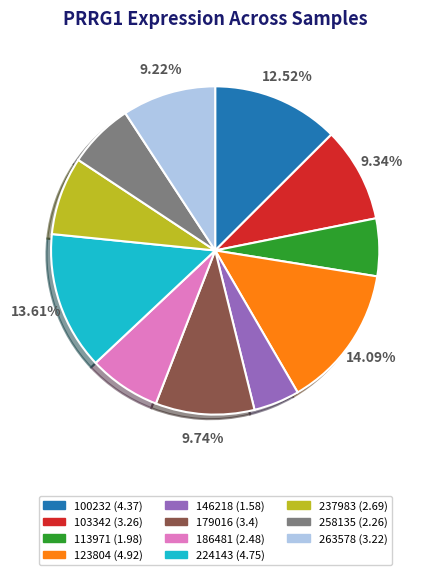

The 186481 slice represents 15% of the pie. True or false?

False